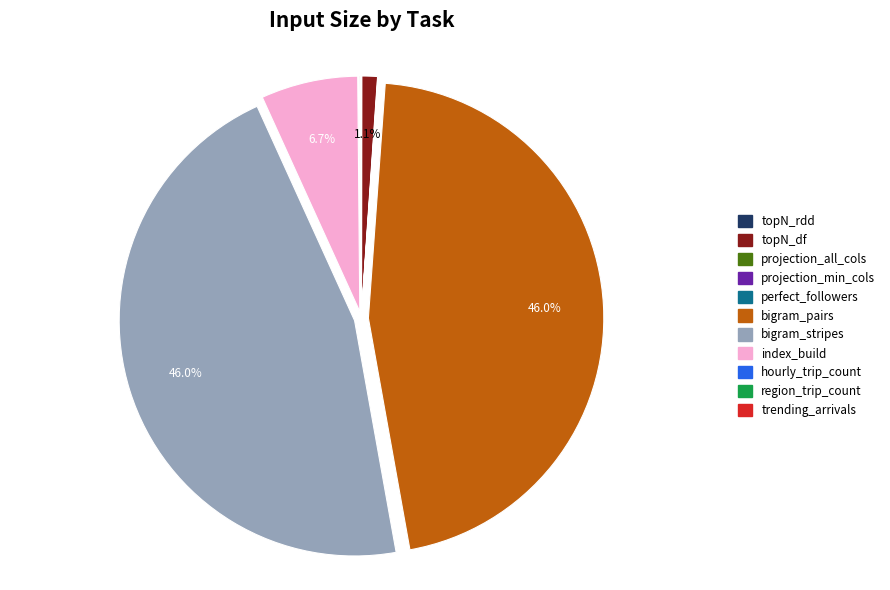

Does any single category account for the majority?

No